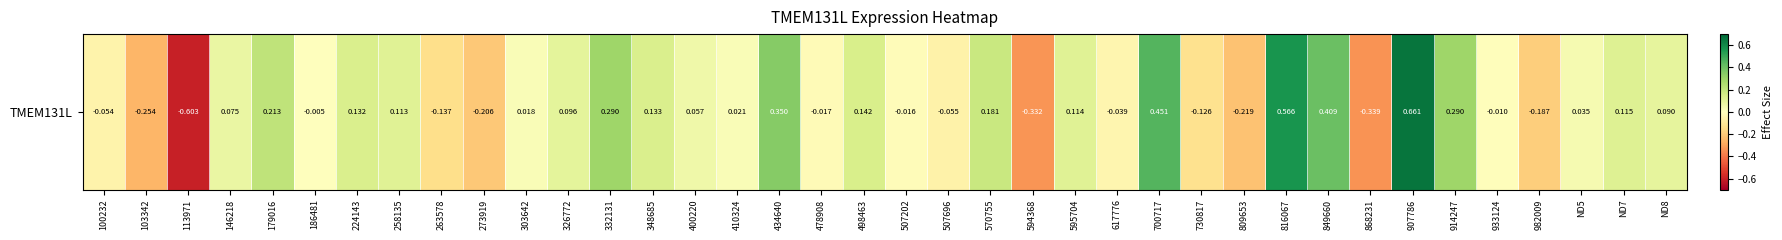

Read the value at 594368.

-0.3